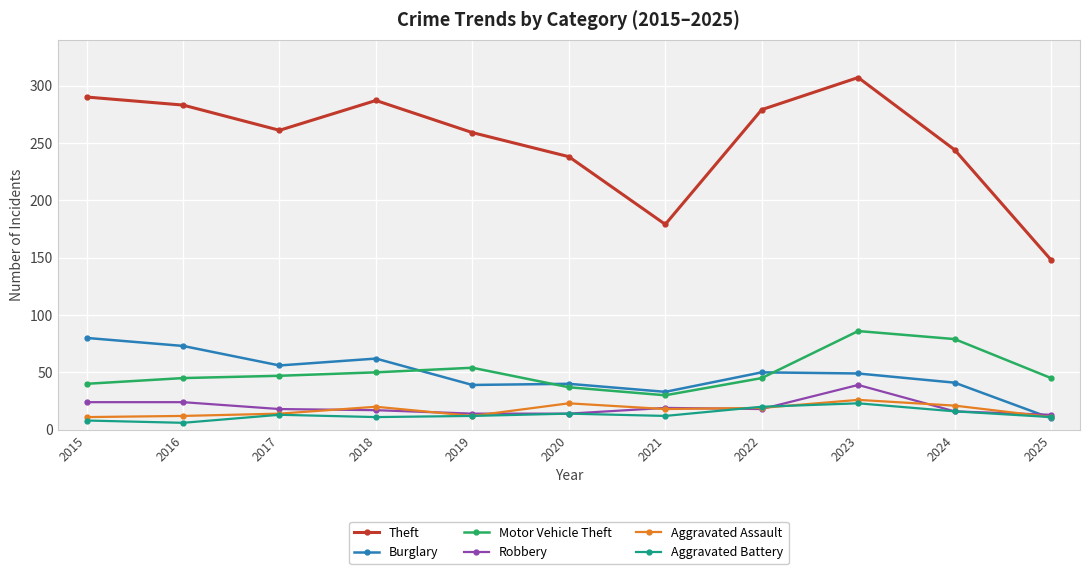

What is the maximum value for Theft?

307